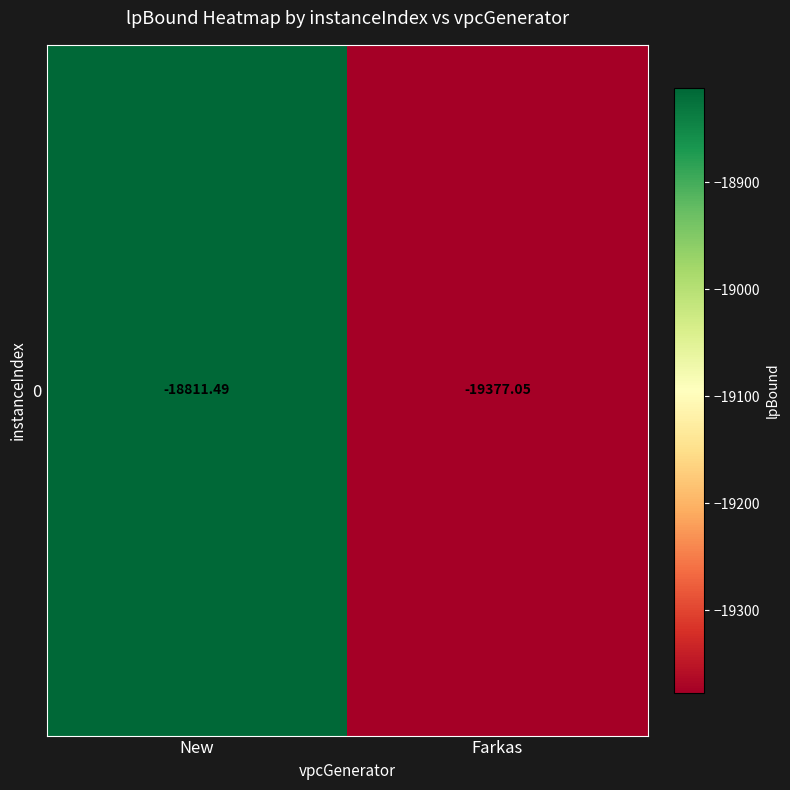

Rank the categories by value from lowest to highest.

Farkas, New